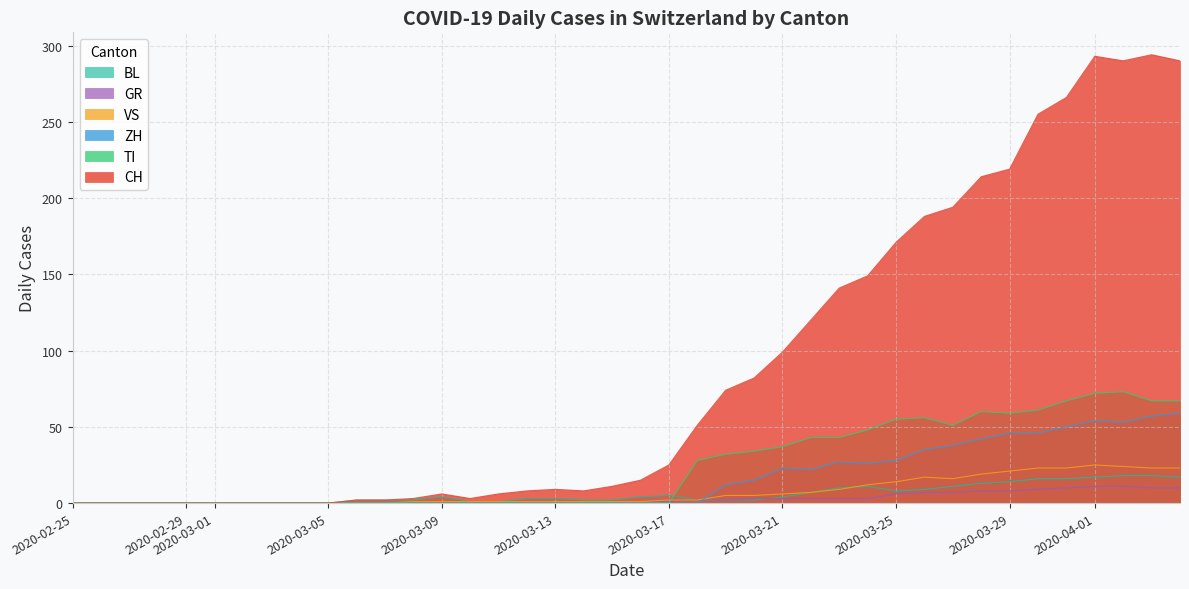

The ZH series shows 46 at 2020-03-29. True or false?

True